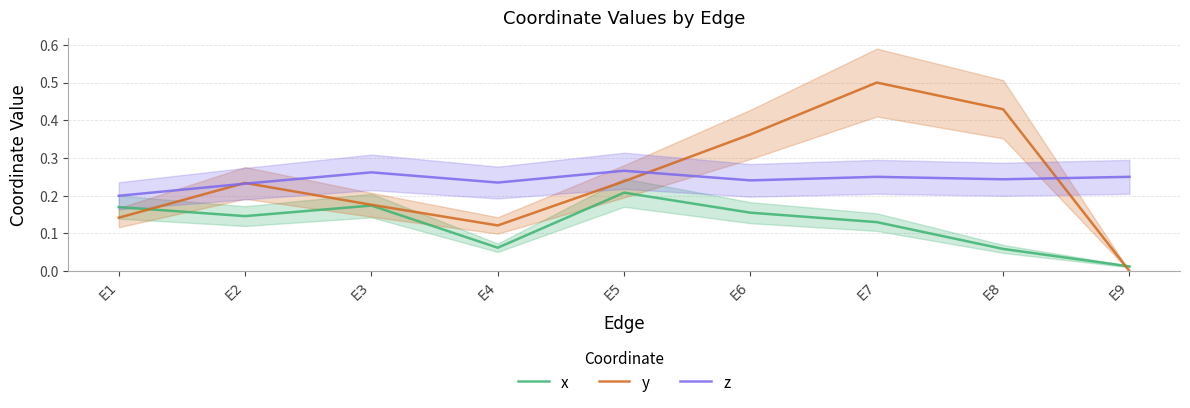

Reading left to right, extract all data points from this chart.

x: 0.2	0.1	0.2	0.1	0.2	0.2	0.1	0.1	0.0
y: 0.1	0.2	0.2	0.1	0.2	0.4	0.5	0.4	0.0
z: 0.2	0.2	0.3	0.2	0.3	0.2	0.2	0.2	0.2